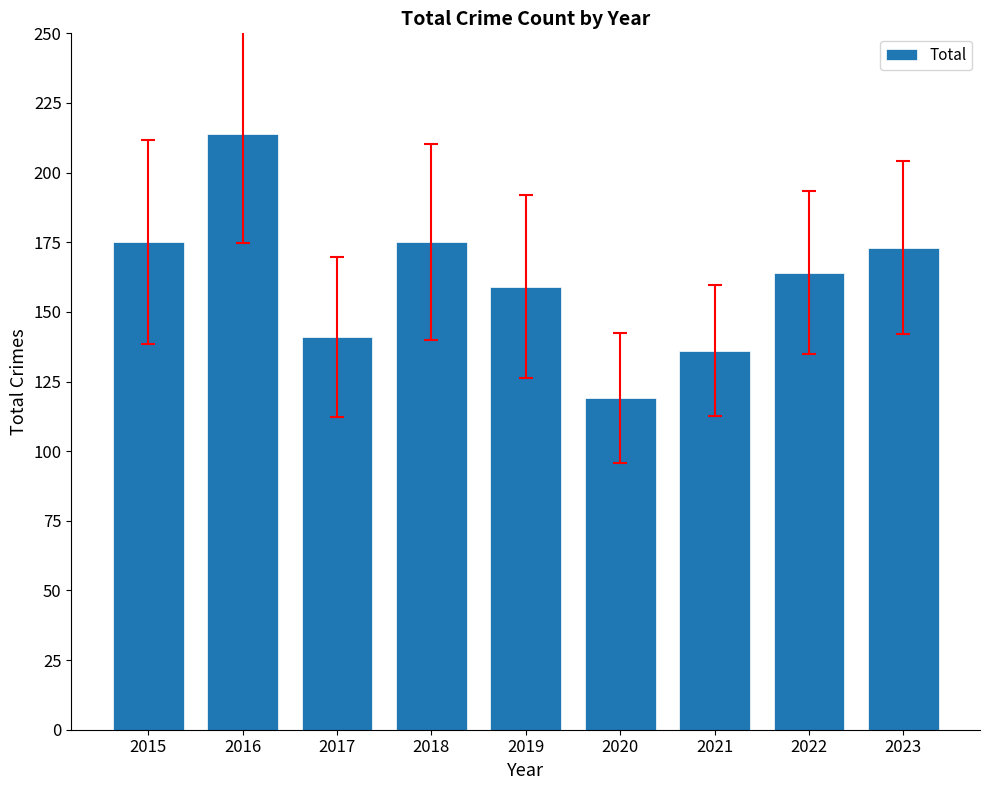

What is the value of the 4th bar from the left?

175